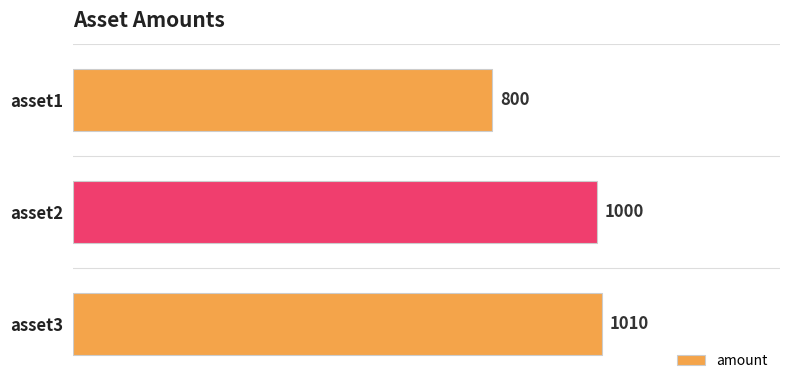

The chart shows a value of 1483 at asset3. True or false?

False